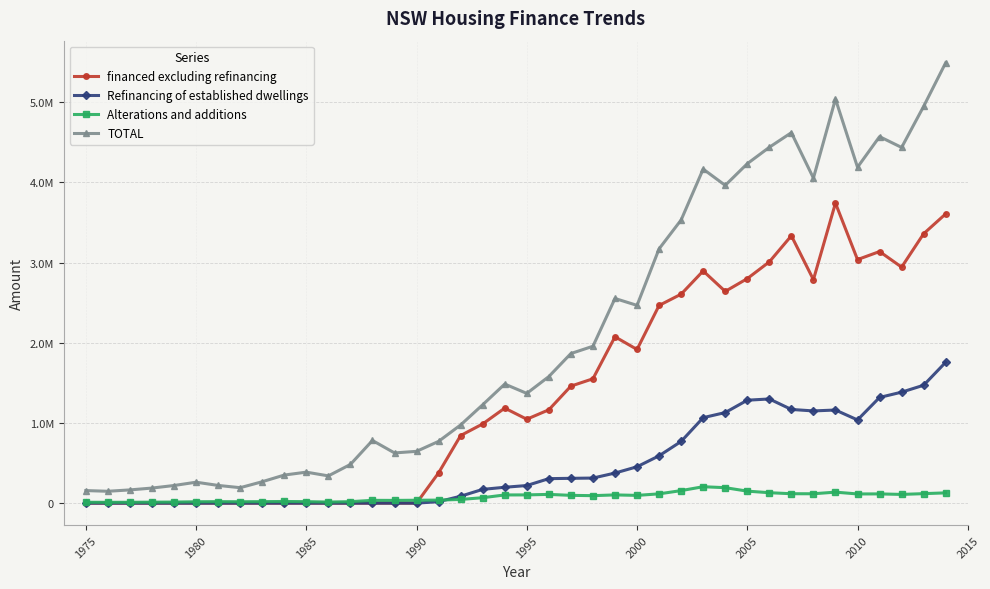

What are all the series names shown in the legend?

financed excluding refinancing, Refinancing of established dwellings, Alterations and additions, TOTAL